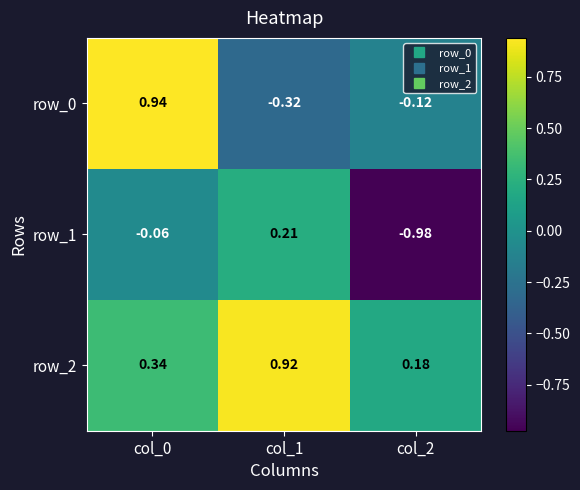

How many positive values does the row_0 series have?

1